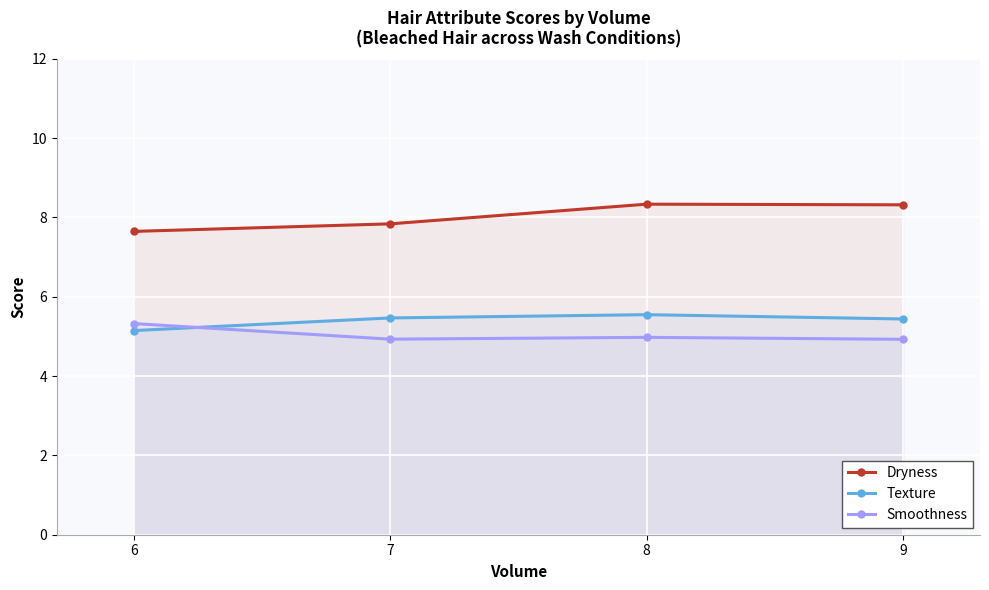

Count the Dryness values in the range 7 to 8.

2